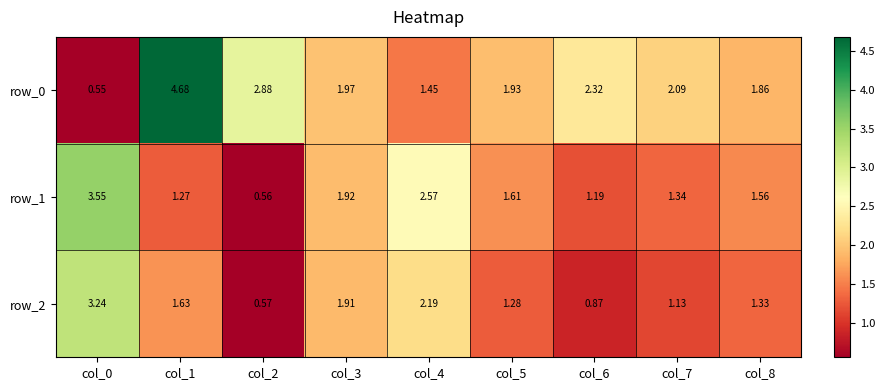

Reading left to right, extract all data points from this chart.

row_0: 0.6	4.7	2.9	2.0	1.5	1.9	2.3	2.1	1.9
row_1: 3.6	1.3	0.6	1.9	2.6	1.6	1.2	1.3	1.6
row_2: 3.2	1.6	0.6	1.9	2.2	1.3	0.9	1.1	1.3